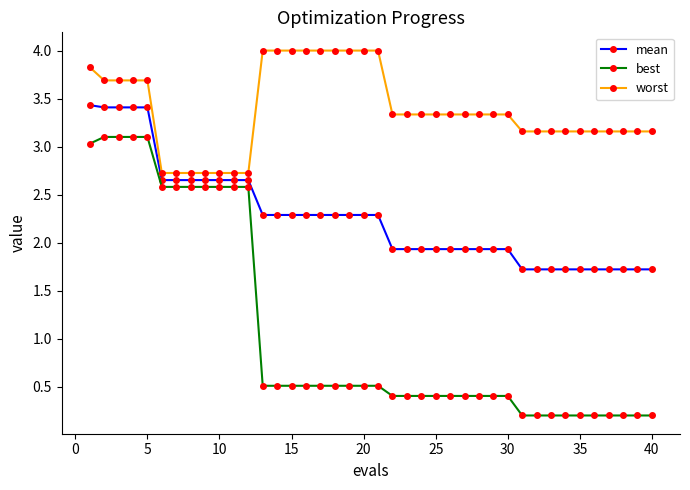

Which series has the largest range (max minus min)?

best